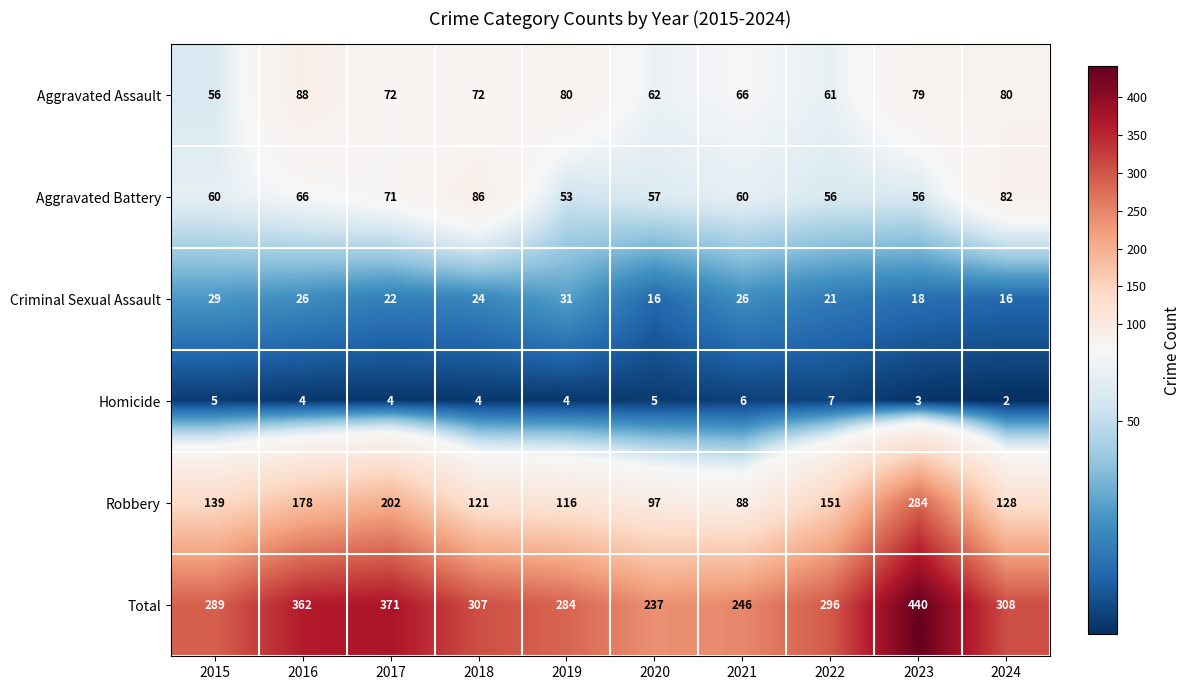

Which series has the widest spread of values?

Total